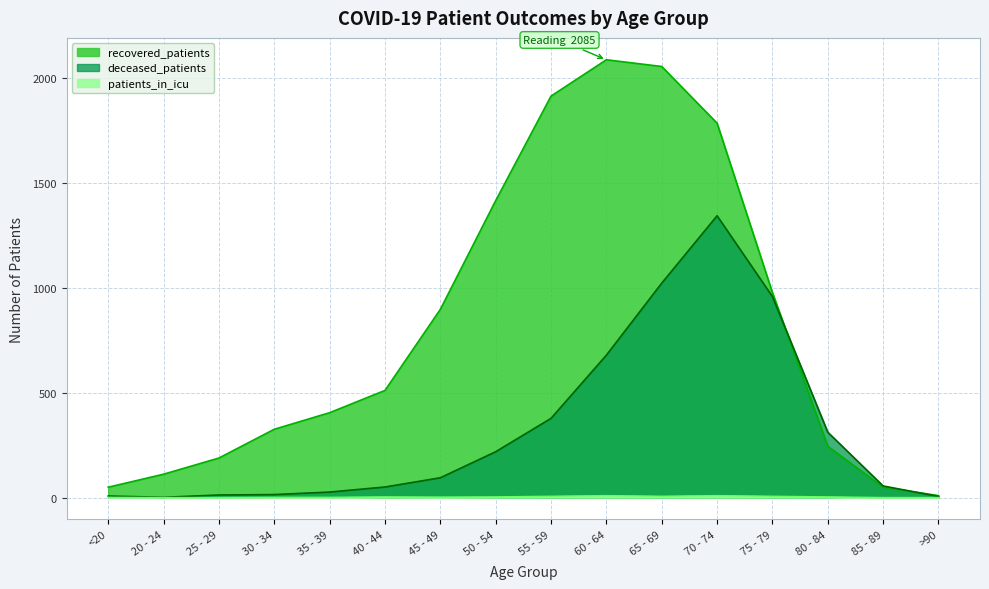

What is the sum of the recovered_patients values at 35 - 39 and 20 - 24?

515